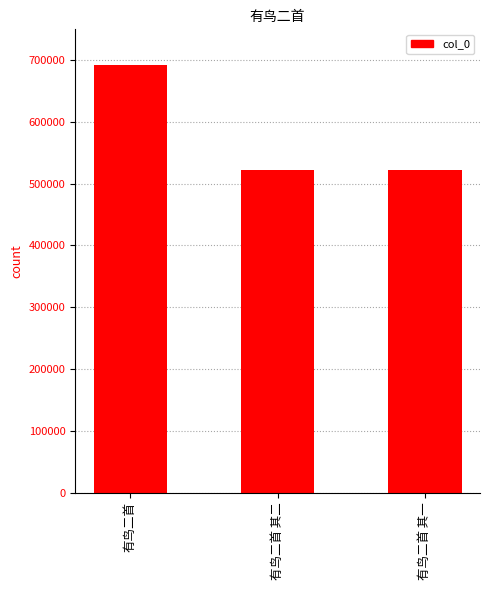

What position from the right is 有鸟二首?

3